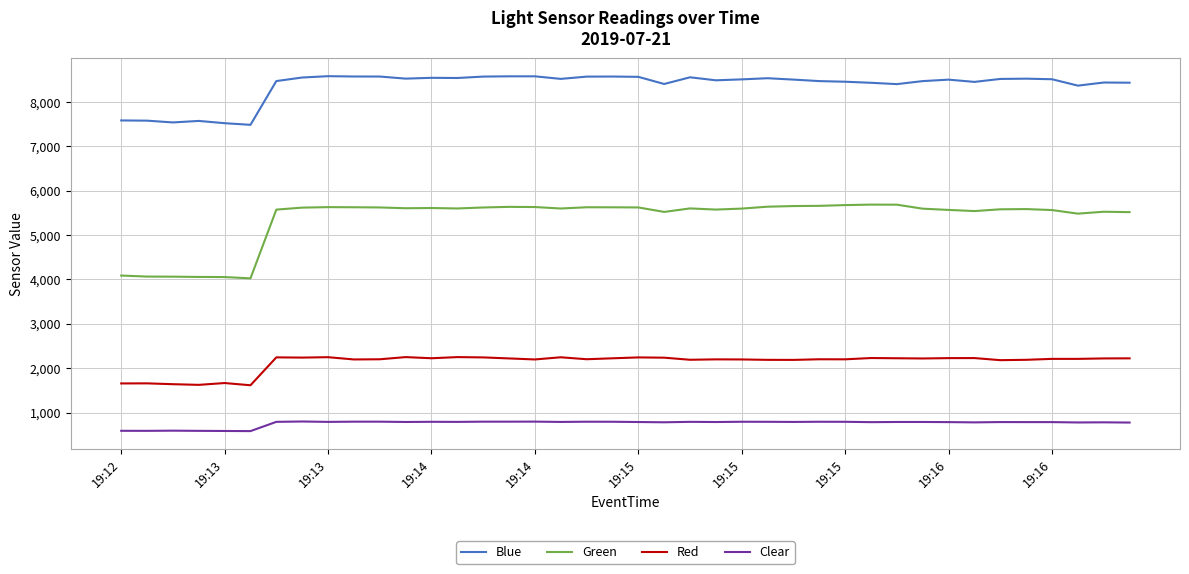

Does the chart have visible grid lines?

Yes